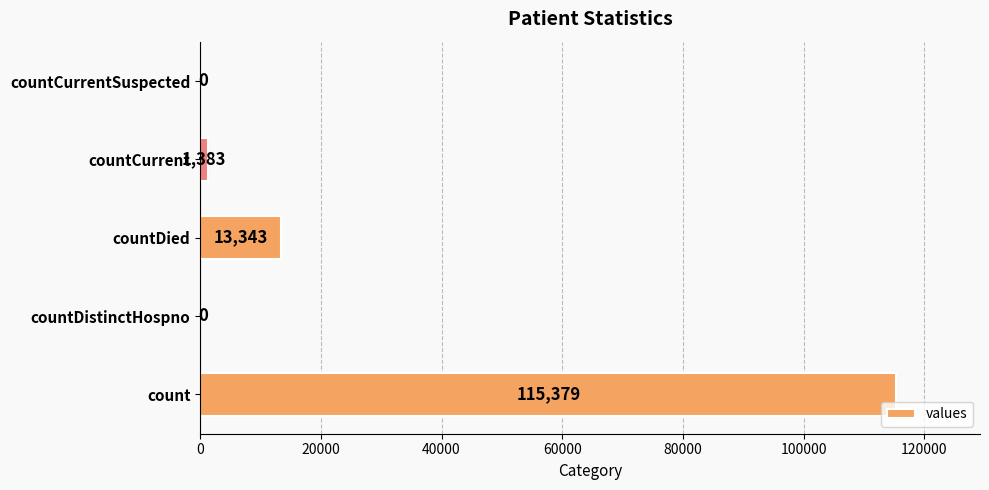

Is it true that the value at countCurrentSuspected is 80101?

False